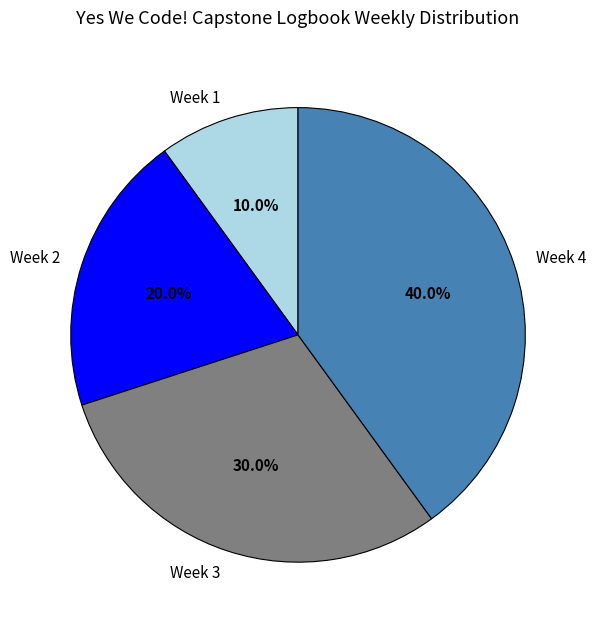

What is the total percentage of Week 3 and Week 4?

70.0%